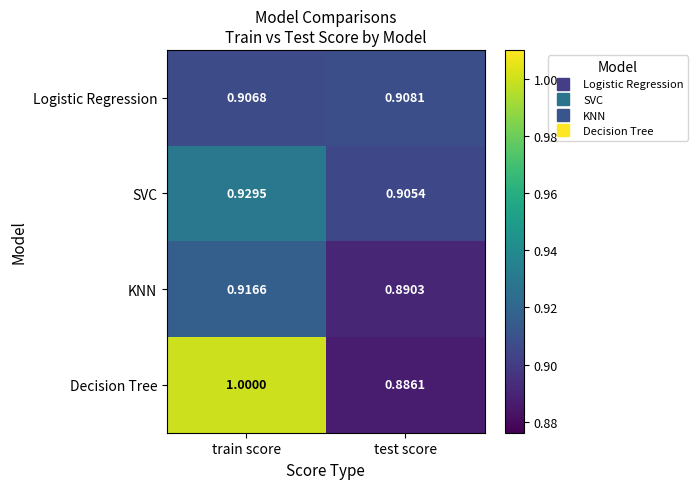

List the series in order of their peak value, highest first.

Decision Tree, SVC, KNN, Logistic Regression